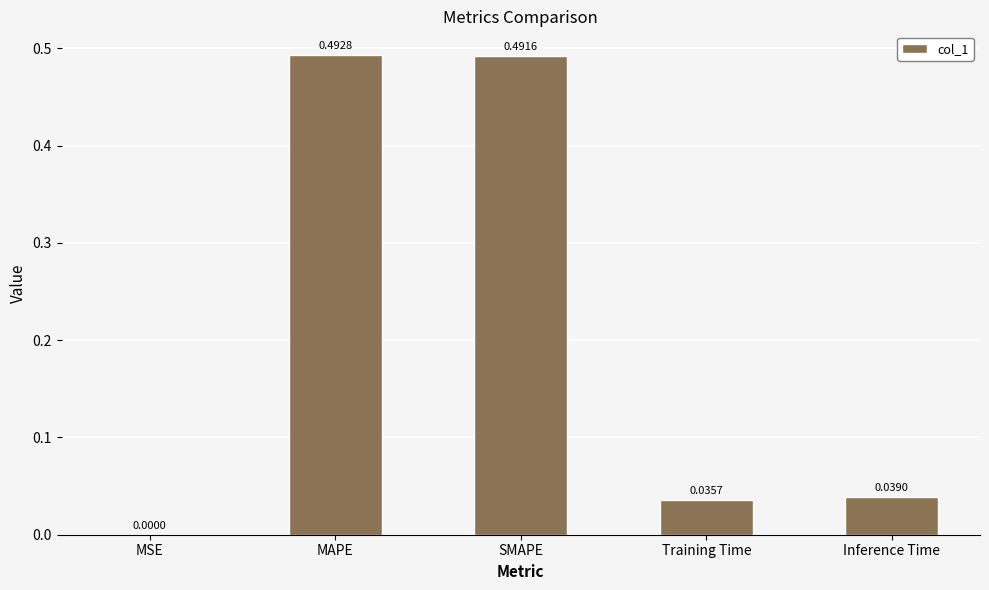

Which label corresponds to the largest value in the chart?

MAPE